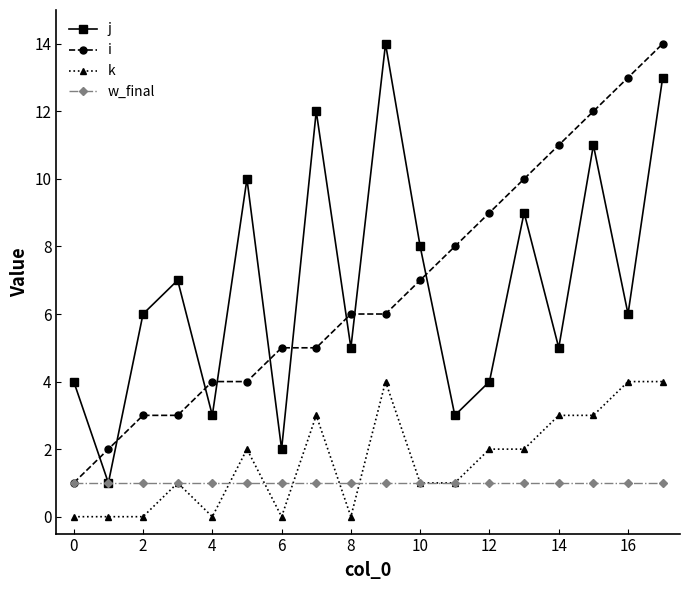

What is the difference between the second highest and minimum values in the i series?

12